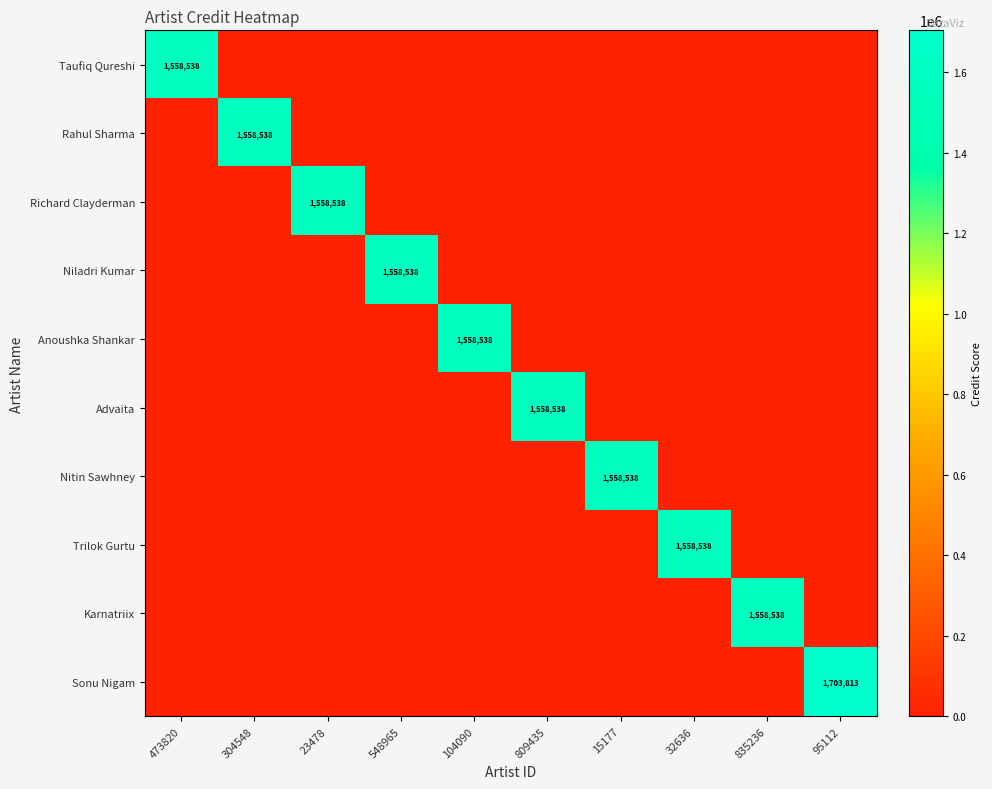

Which has a higher value, 23478 or 548965?

23478